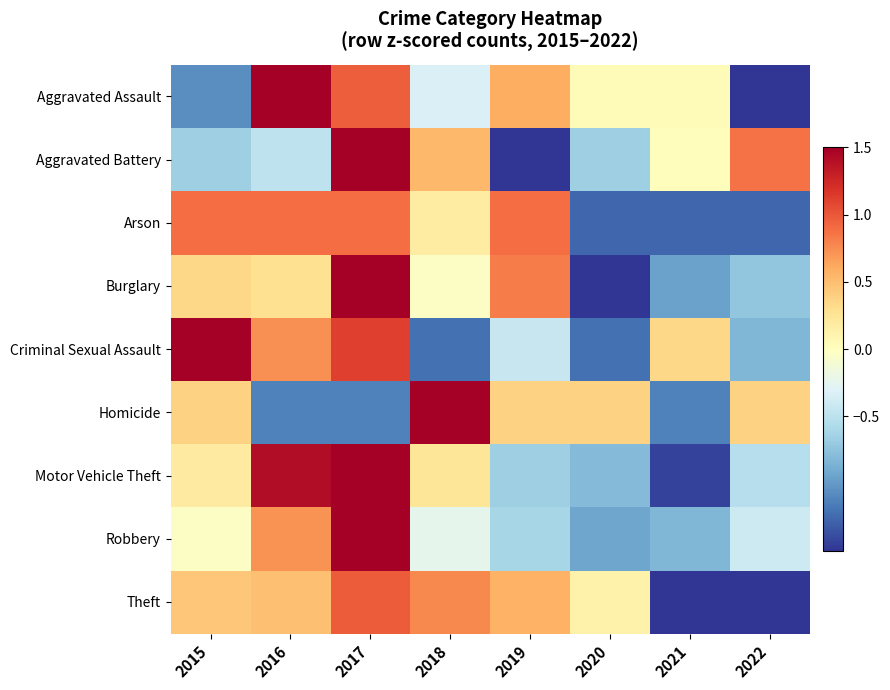

What is the total value across all series at 2017?

10.4